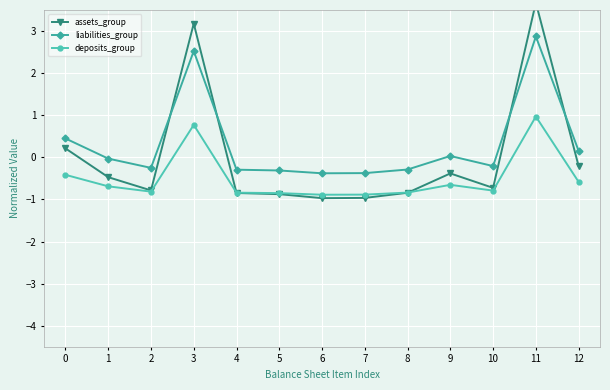

At which category is the sum across all series the highest?

11